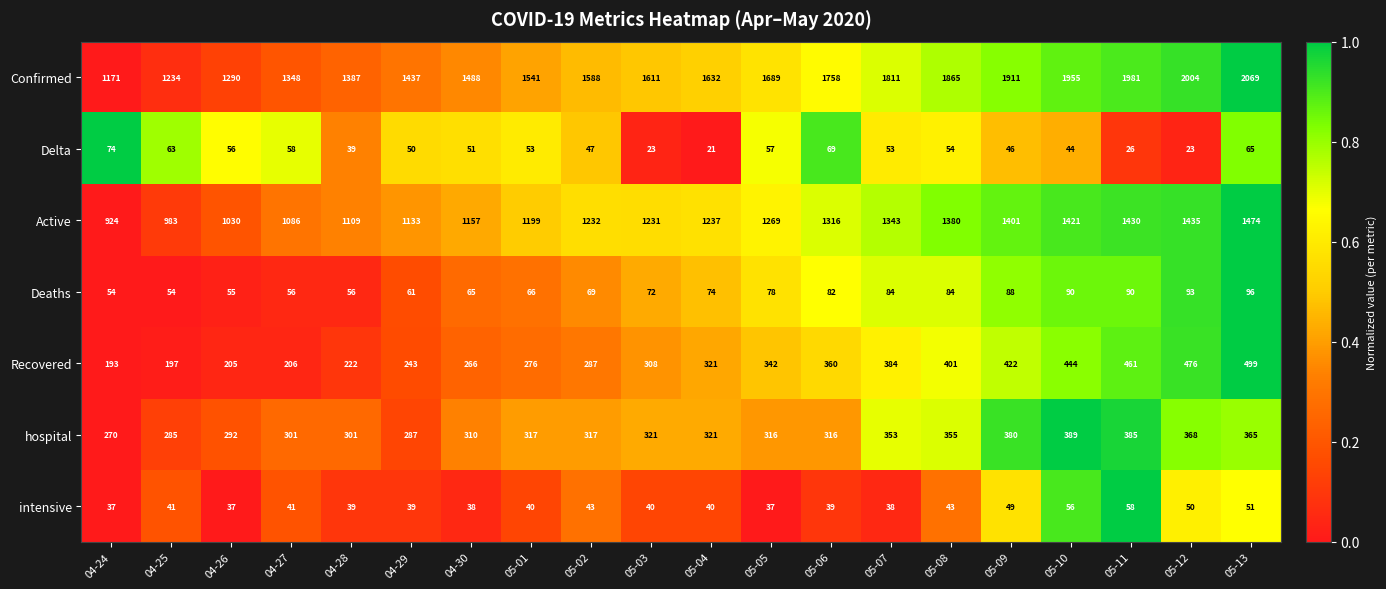

What is the minimum value for Recovered?

193